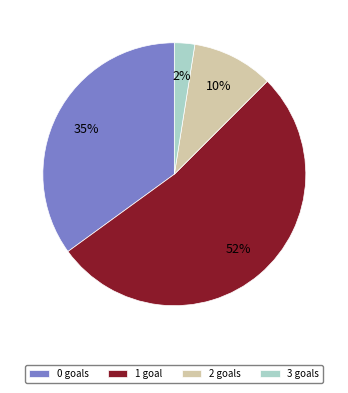

Does any single category account for the majority?

Yes